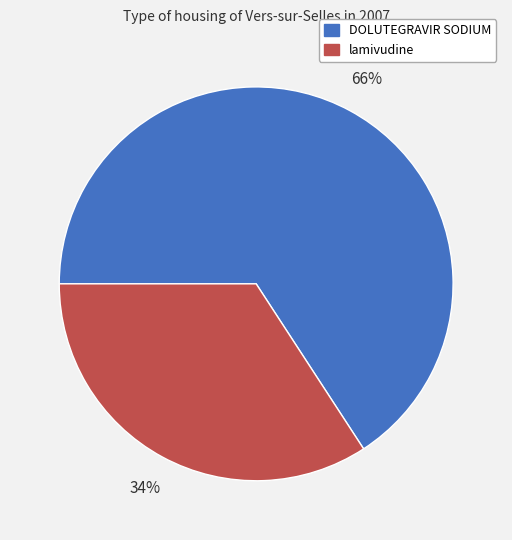

What is the largest slice in the pie chart?

DOLUTEGRAVIR SODIUM